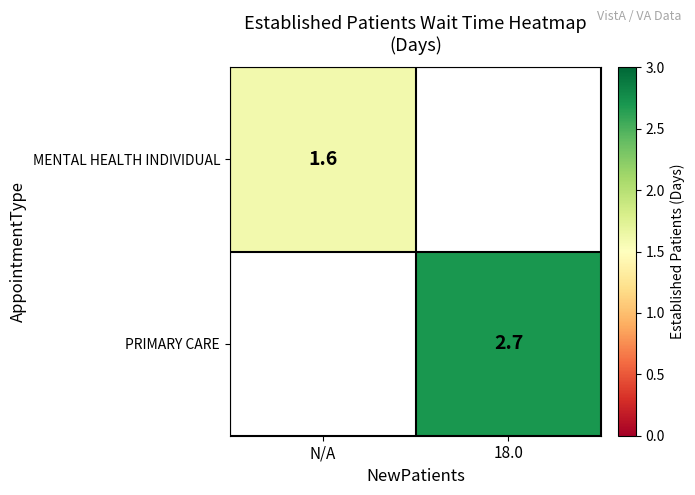

The PRIMARY CARE series shows 4.2 at 18.0. True or false?

False